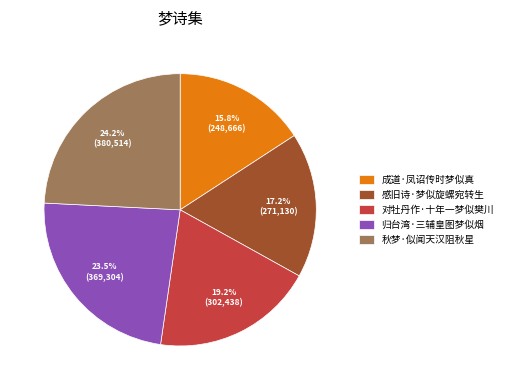

Is it true that 对牡丹作·十年一梦似樊川 is 32% of the pie?

False